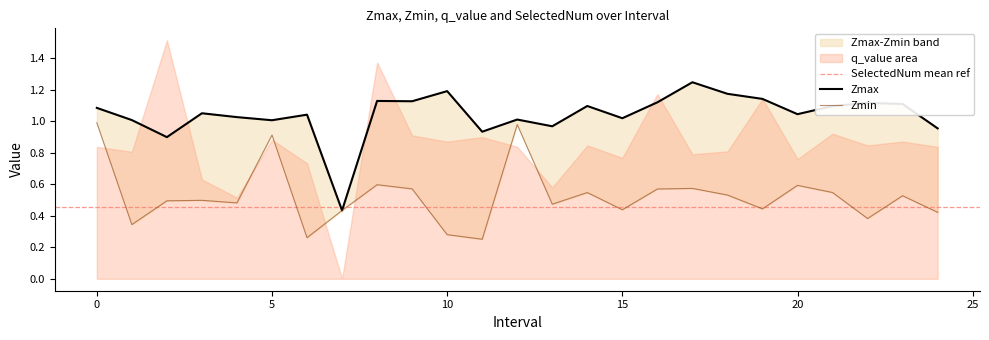

What is the lowest value of the Zmax series?

0.4